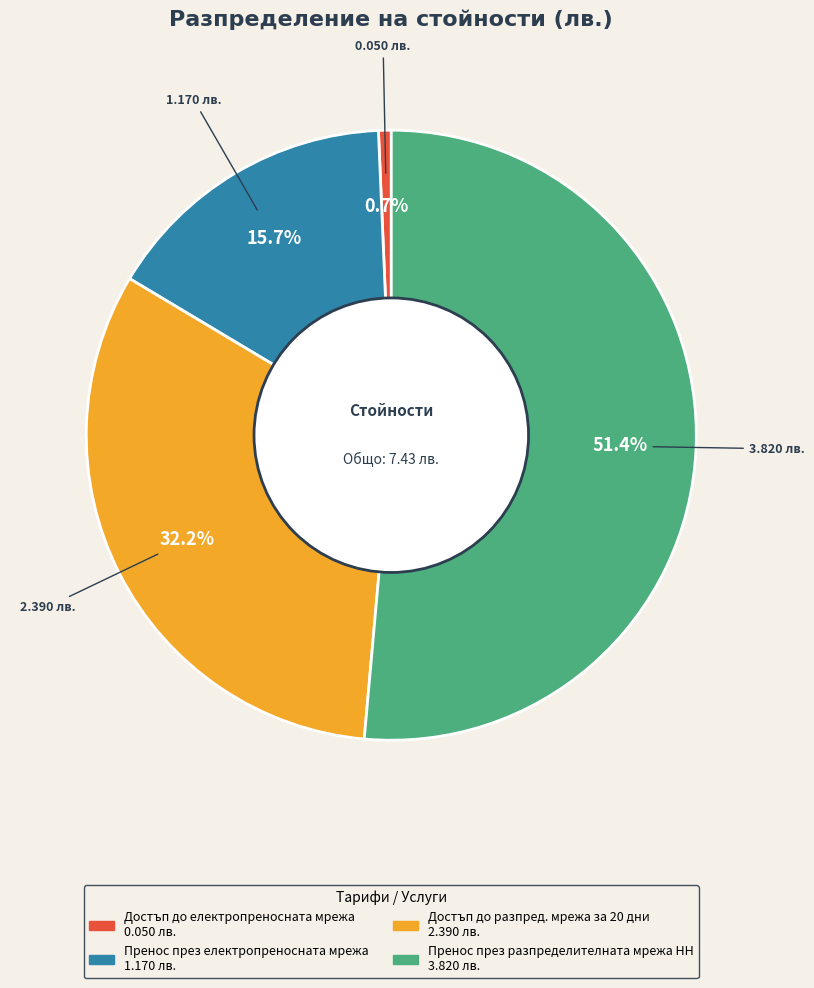

Which category has the biggest portion of the pie?

Пренос през разпределителната мрежа НН